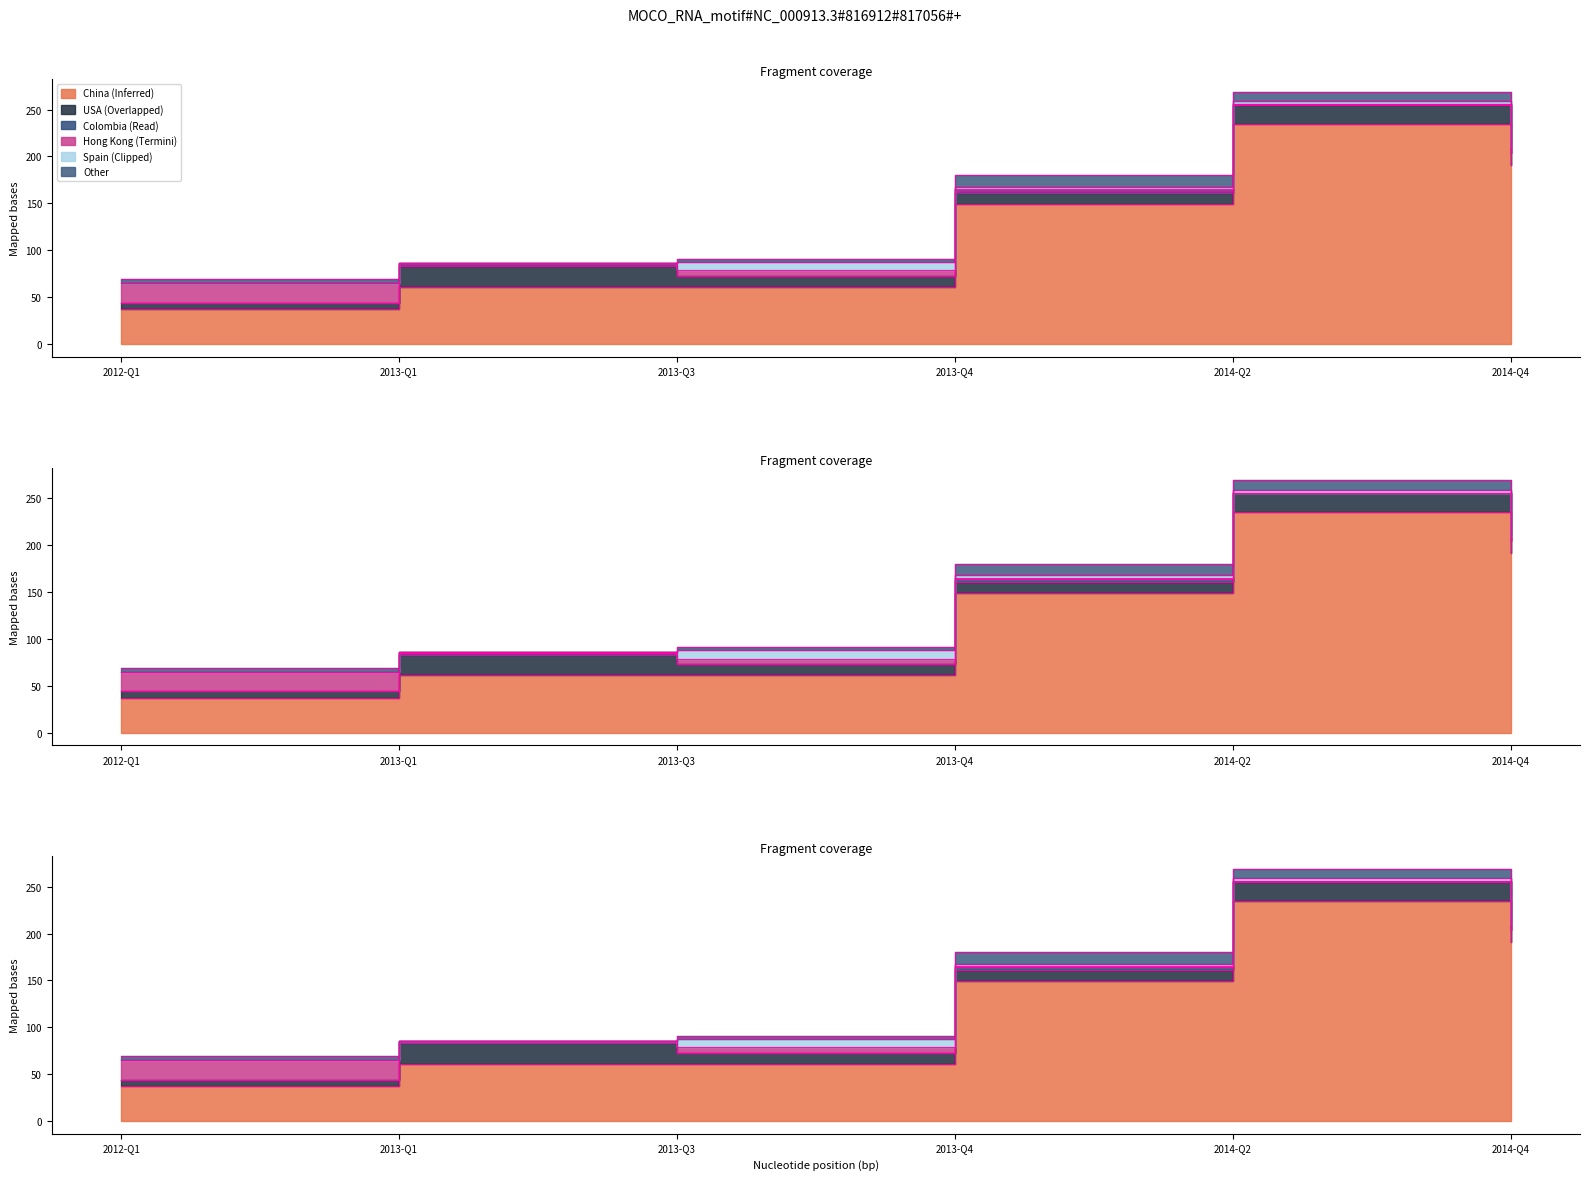

True or false: China and Hong Kong, China intersect in this chart.

False